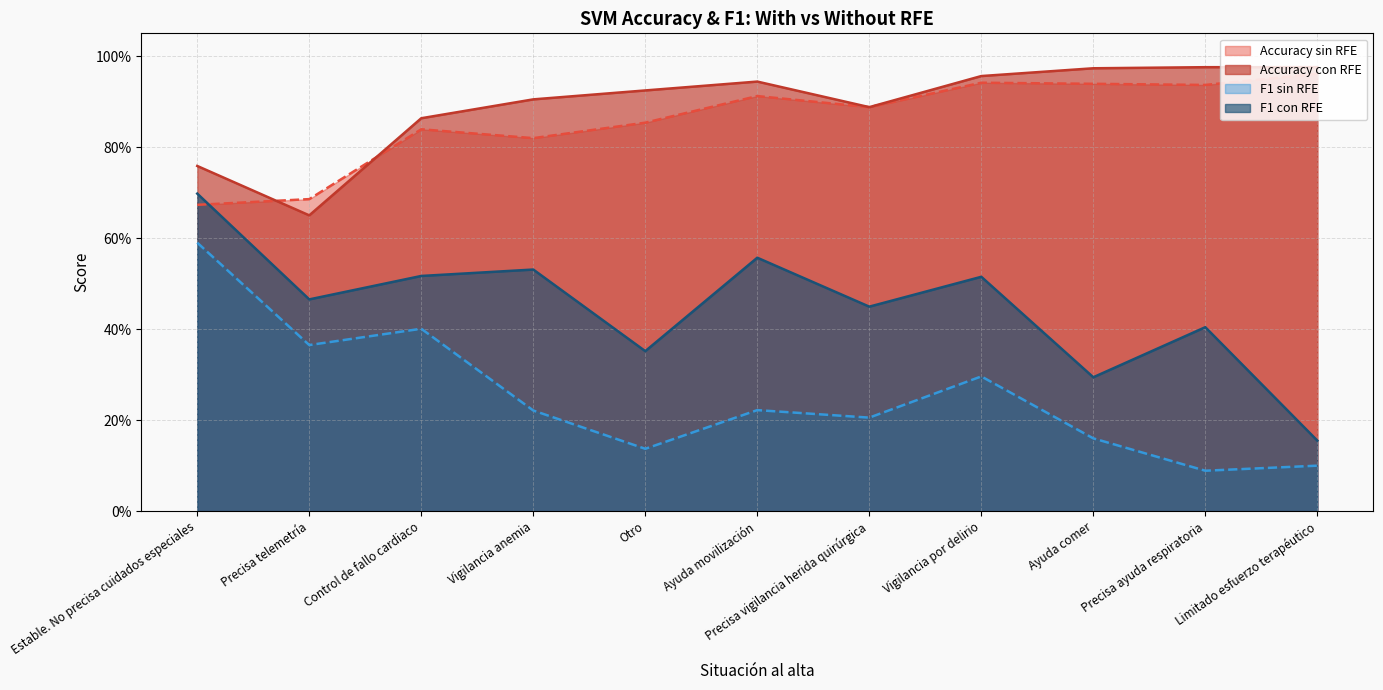

In Accuracy con RFE, how many points are lower than both neighbors (excluding endpoints)?

2